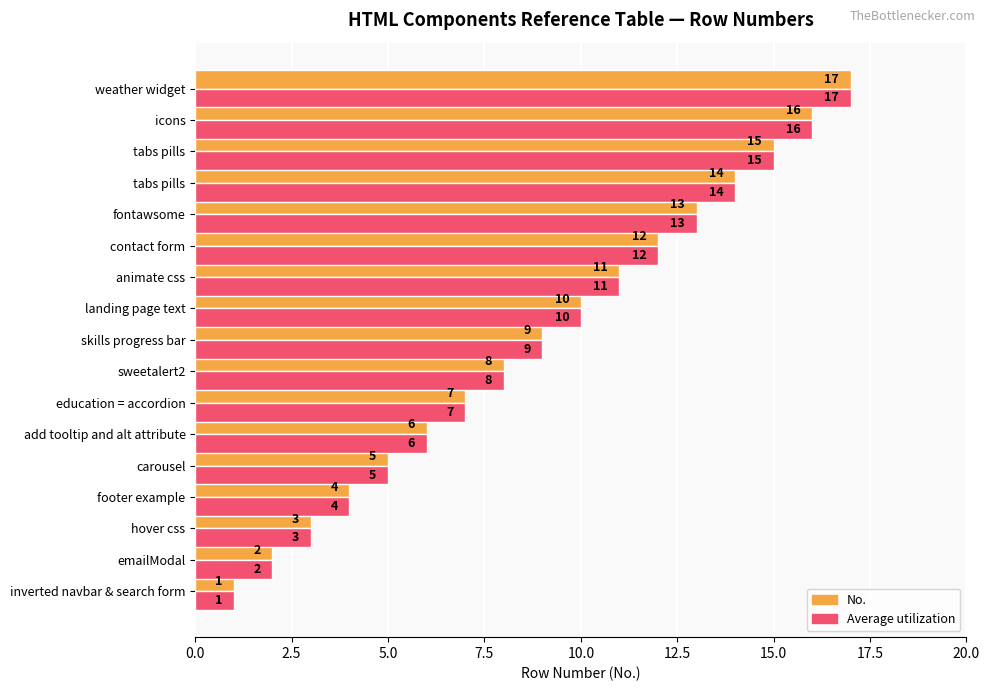

What is the highest value of the No. series?

17